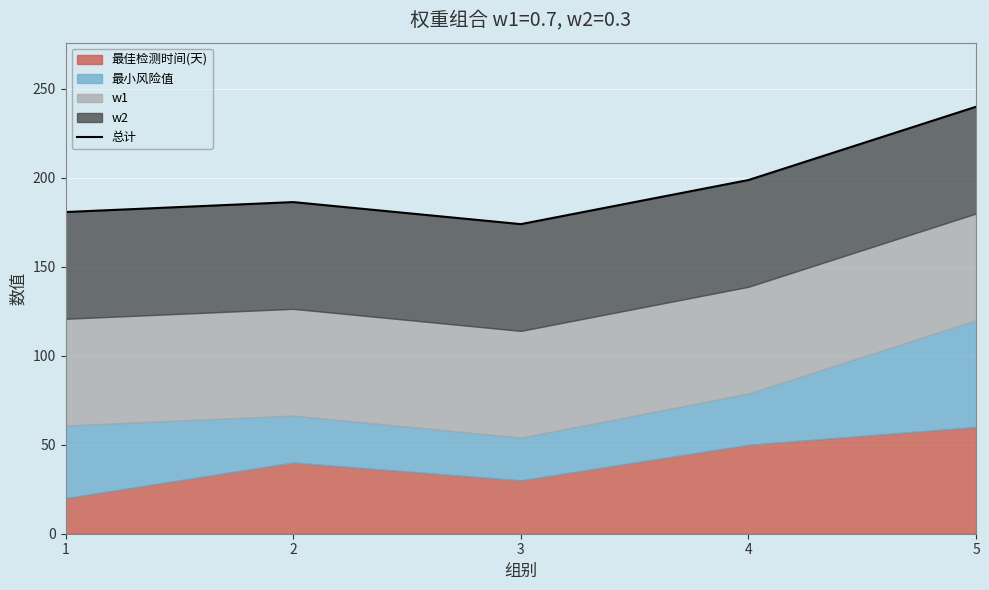

True or false: the data shows 90.1 at 1.

False